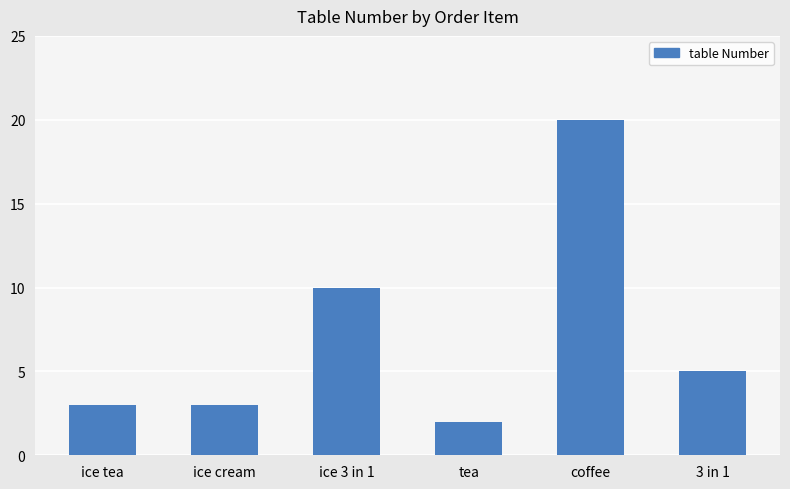

What is the difference between the second highest and second lowest values?

7